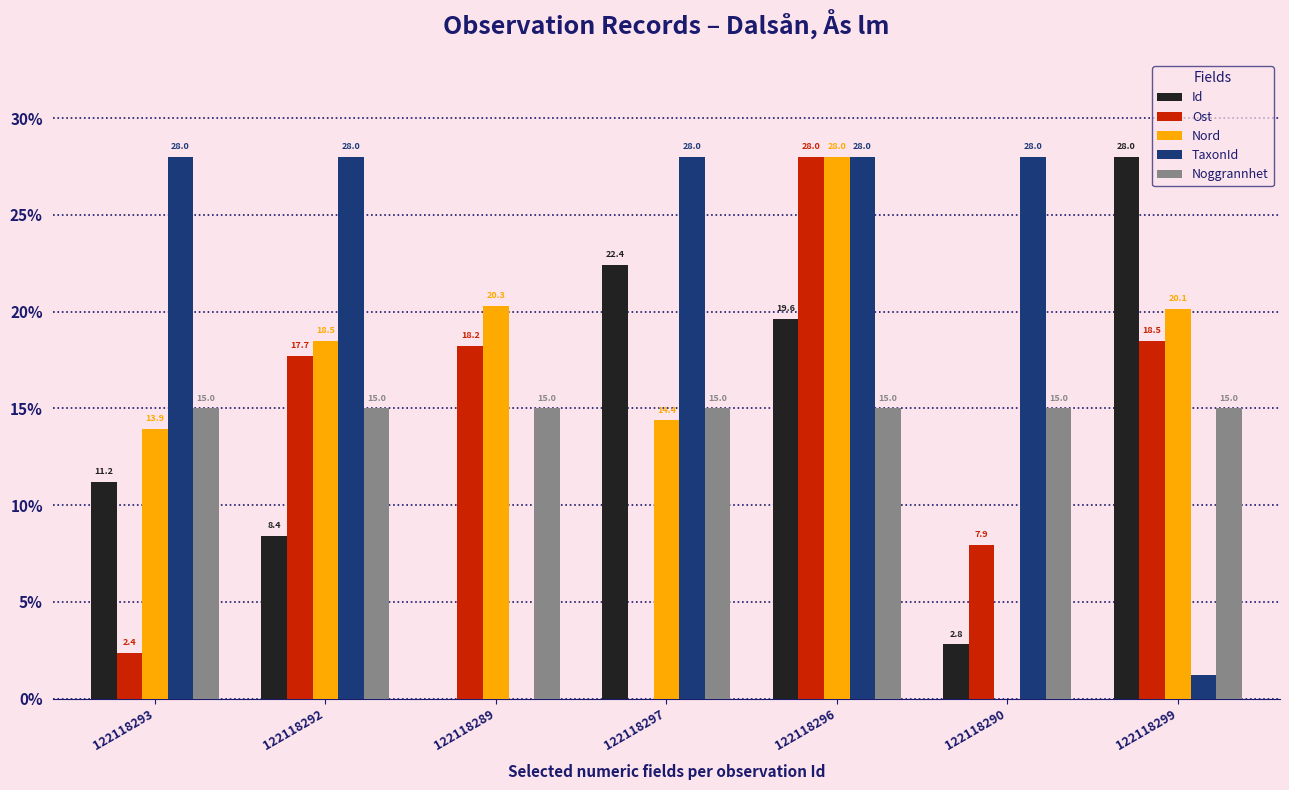

True or false: TaxonId has a value of 28.0 at 122118290.

True